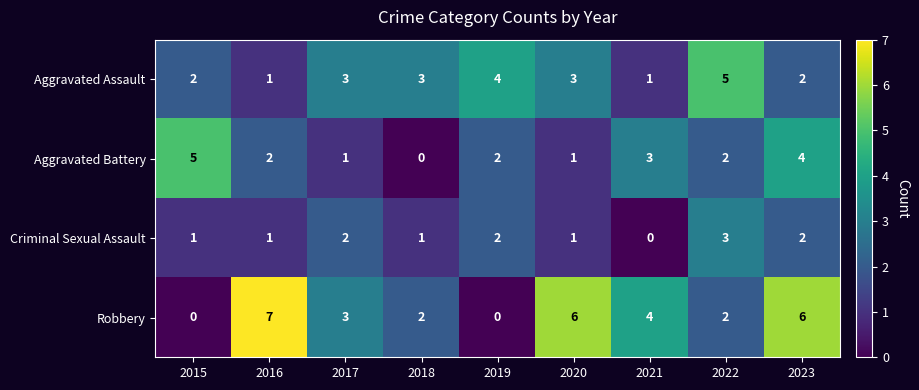

Rank the series at 2018 from lowest to highest value.

Aggravated Battery, Criminal Sexual Assault, Robbery, Aggravated Assault